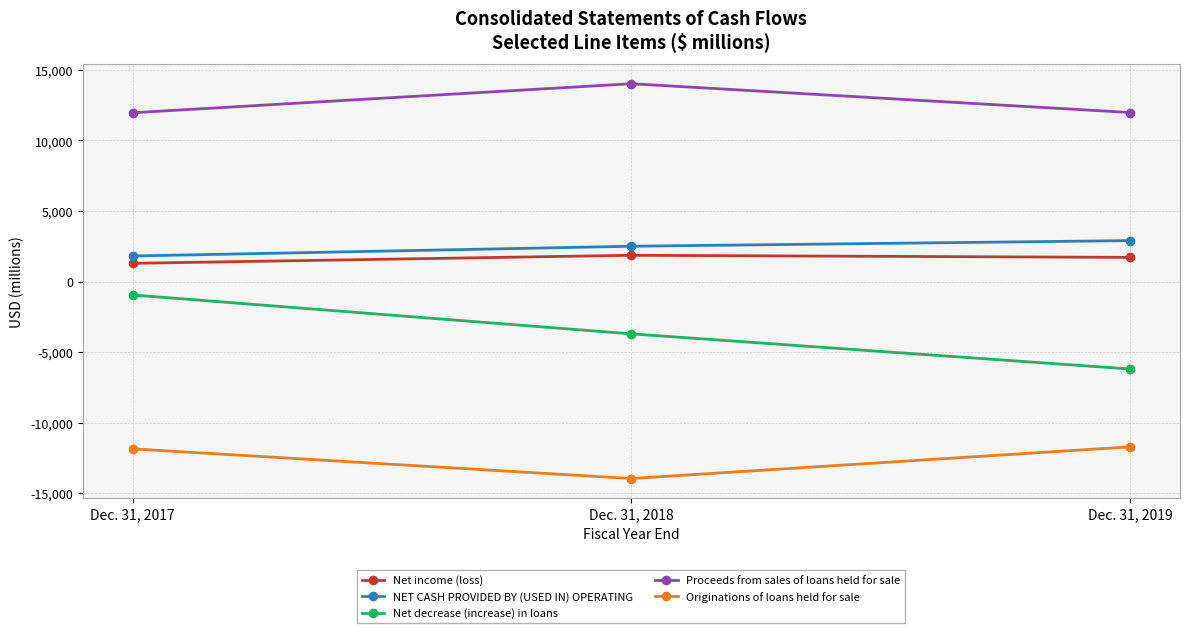

What is the sum of the Net decrease (increase) in loans values at Dec. 31, 2017 and Dec. 31, 2018?

-4645